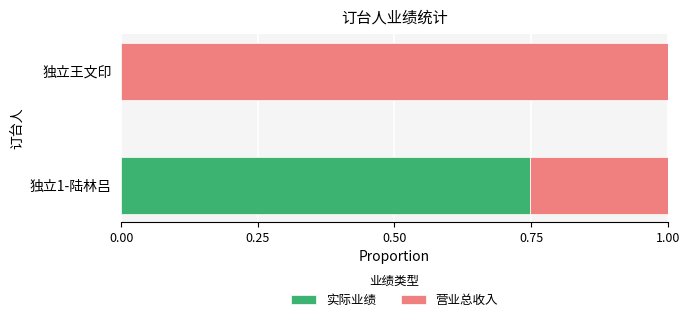

List the series in order of their overall mean, lowest first.

实际业绩, 营业总收入